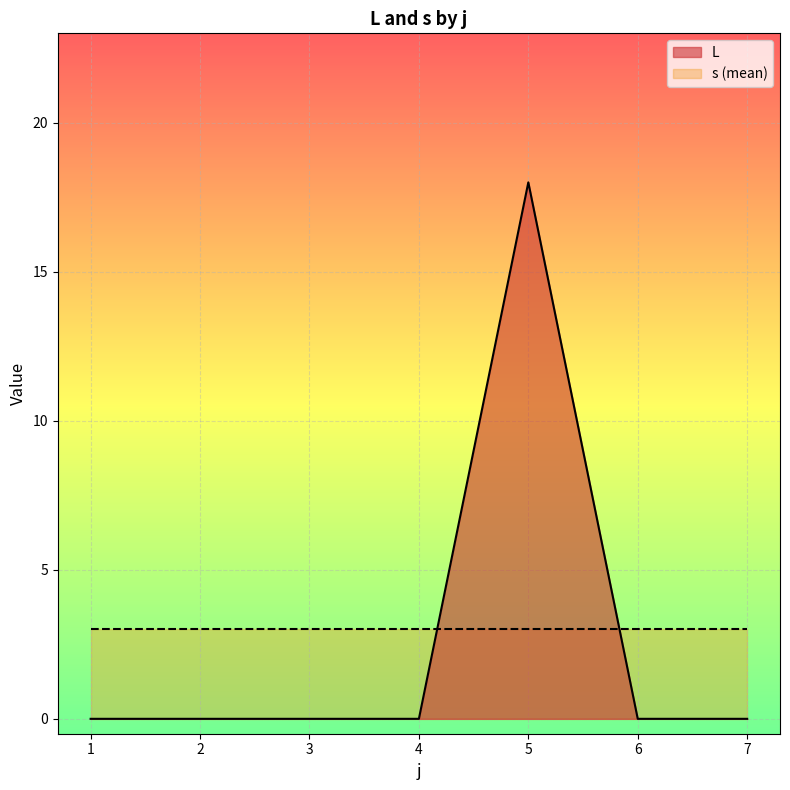

How many values in the L series exceed 0?

1